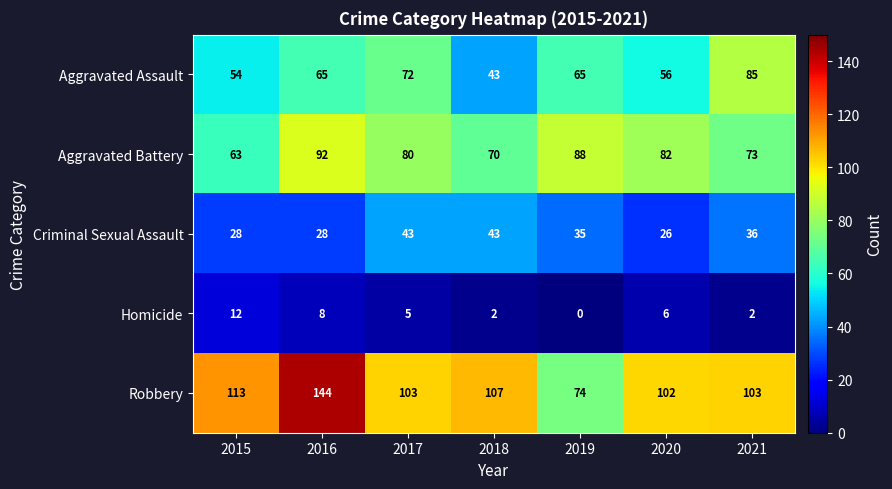

What value does the Criminal Sexual Assault series have at 2018?

43